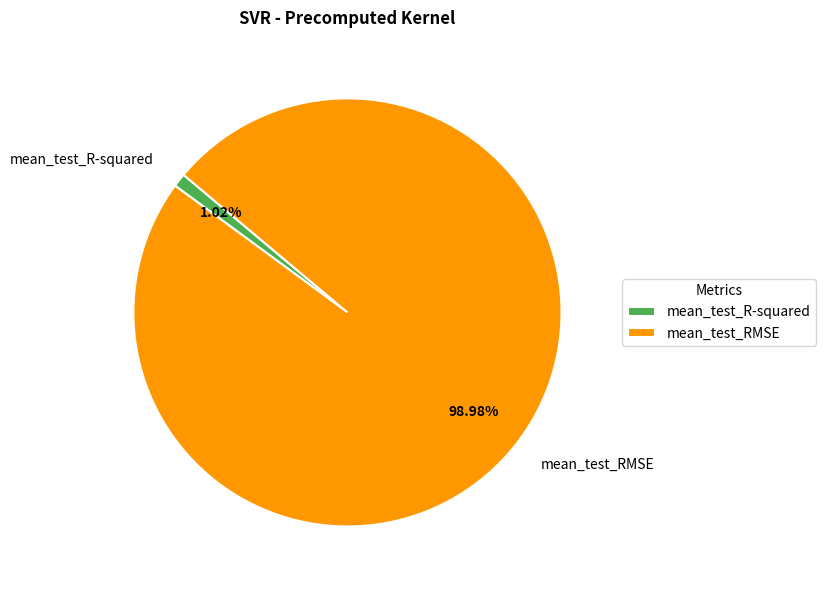

Is the sum of mean_test_R-squared and mean_test_RMSE greater than half?

Yes